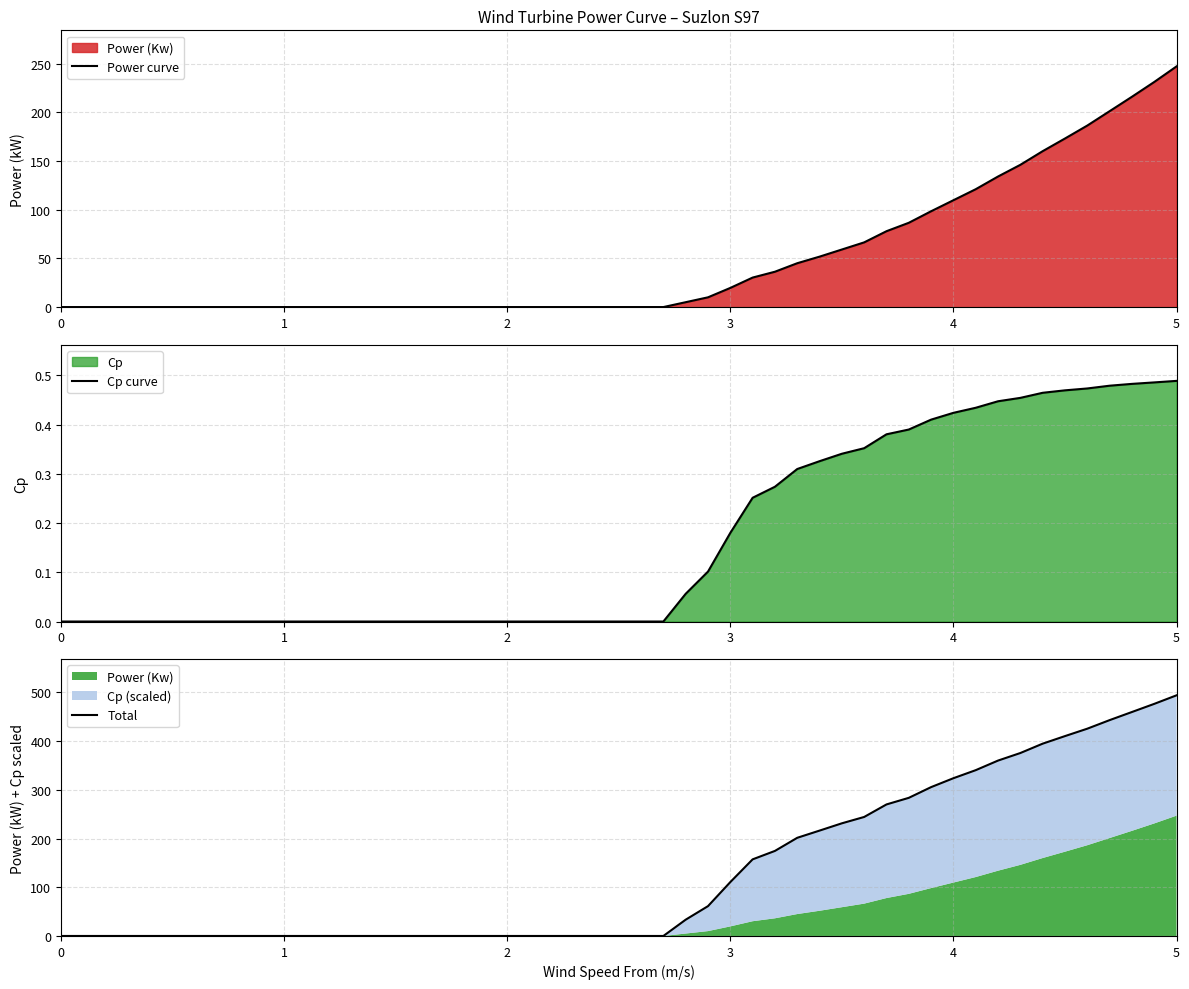

True or false: Total and Cp curve intersect in this chart.

False